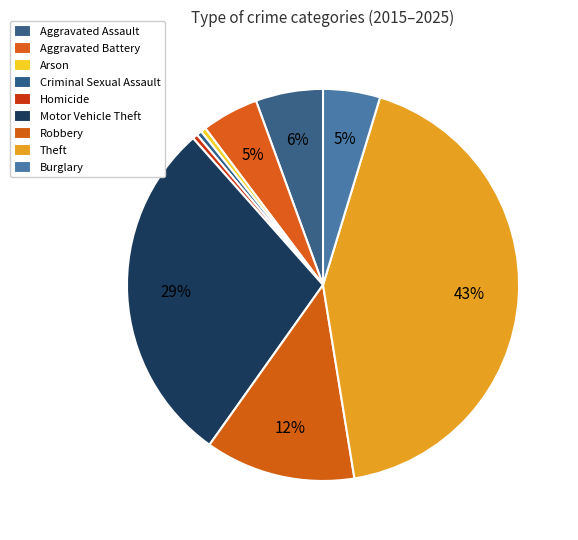

Does Arson account for over 50% of the chart?

No